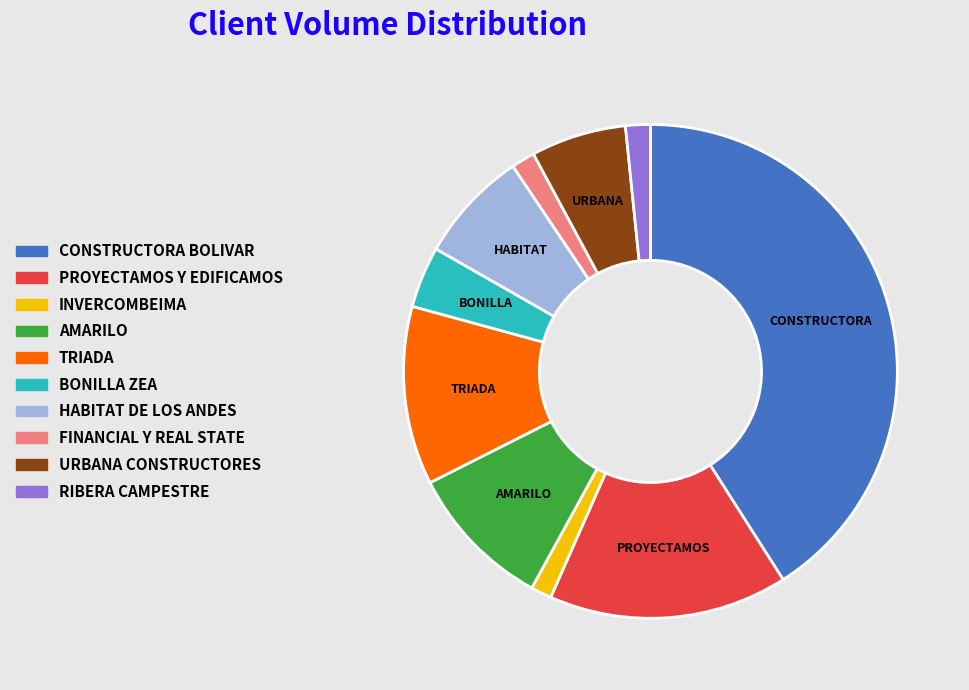

The CONSTRUCTORA BOLIVAR slice represents 41% of the pie. True or false?

True